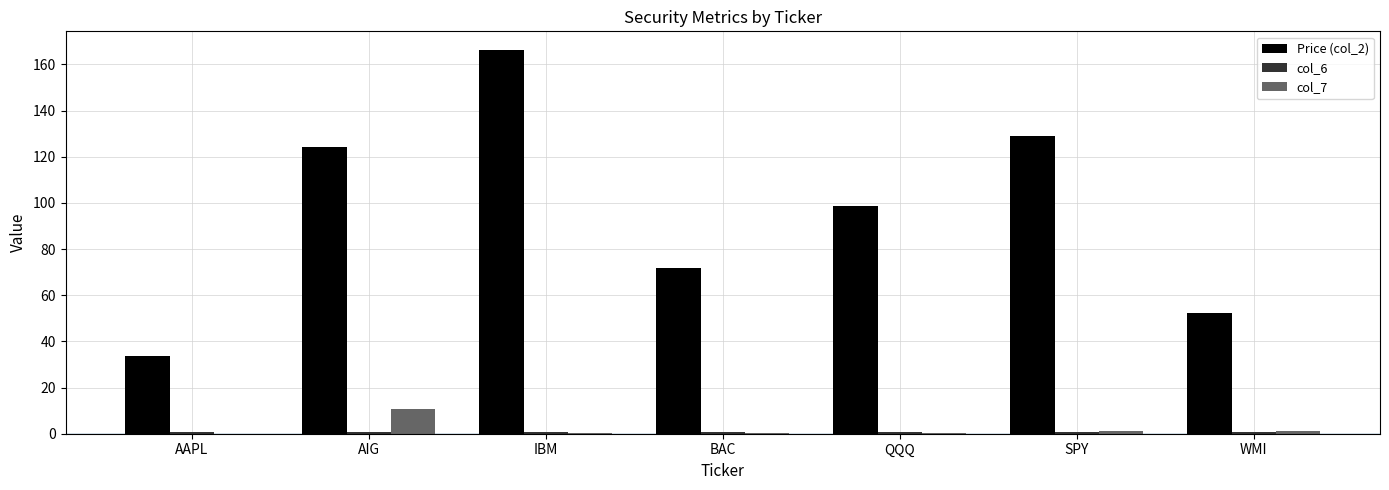

Which label corresponds to the largest value in the chart?

IBM